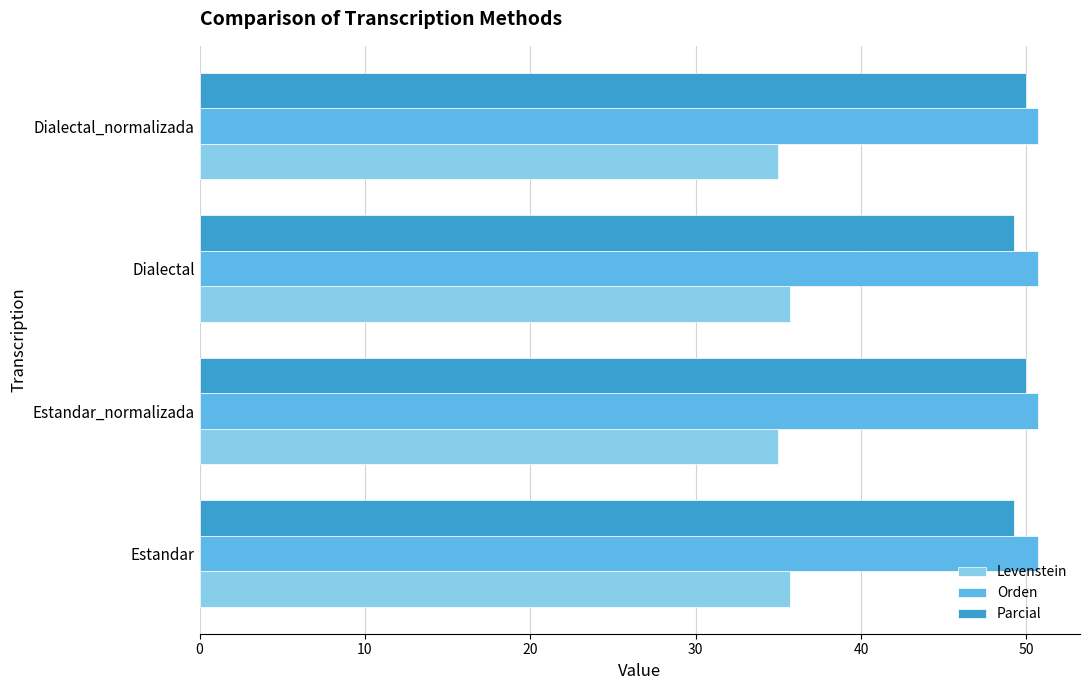

At how many categories does at least one series exceed 45?

4